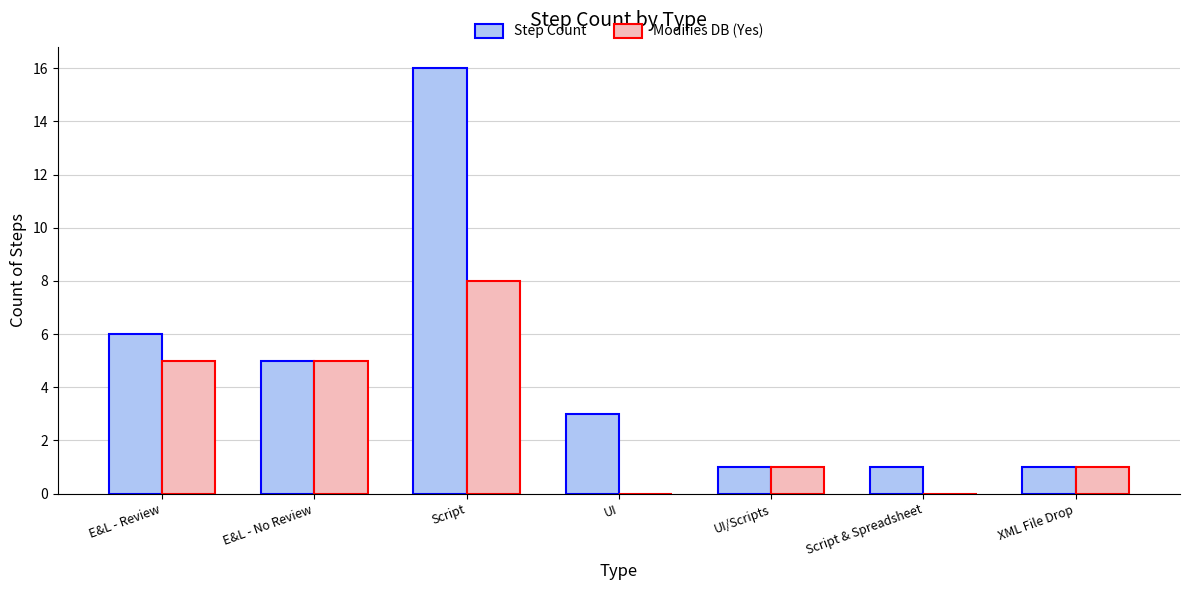

What are all the series names shown in the legend?

Step Count, Modifies DB (Yes)